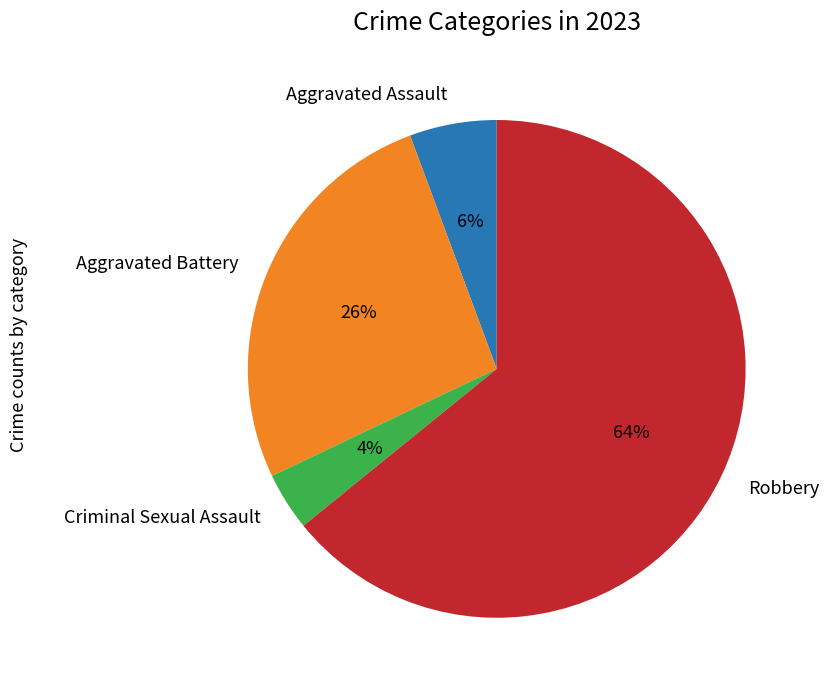

Which category has the smallest portion of the pie?

Criminal Sexual Assault